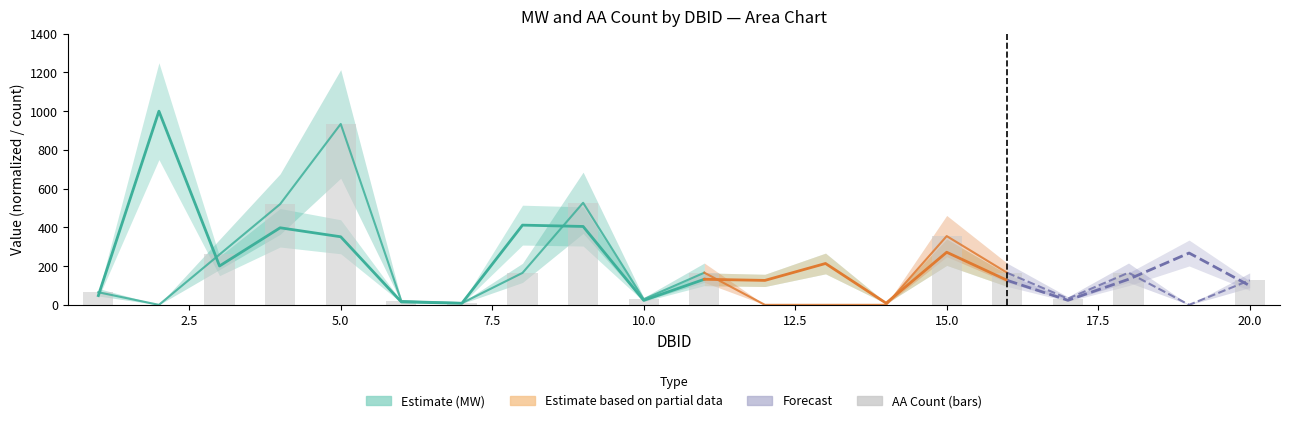

List the labels in order of value, smallest first.

2, 12, 13, 14, 19, 7, 6, 10, 17, 1, 20, 8, 16, 11, 18, 3, 15, 4, 9, 5